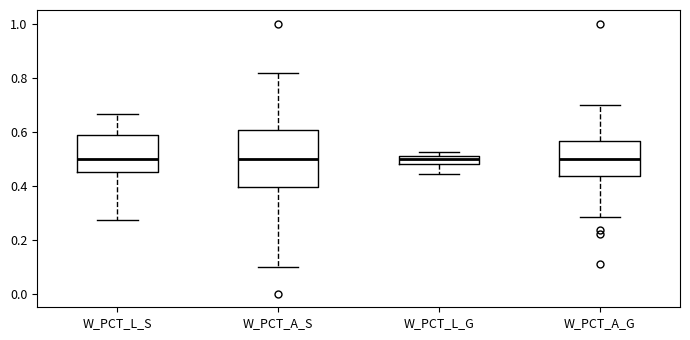

Where is the lower edge of the box for W_PCT_A_G on the y-axis? The values are not printed on the chart, so give them approximately, as read against the axis.

0.44